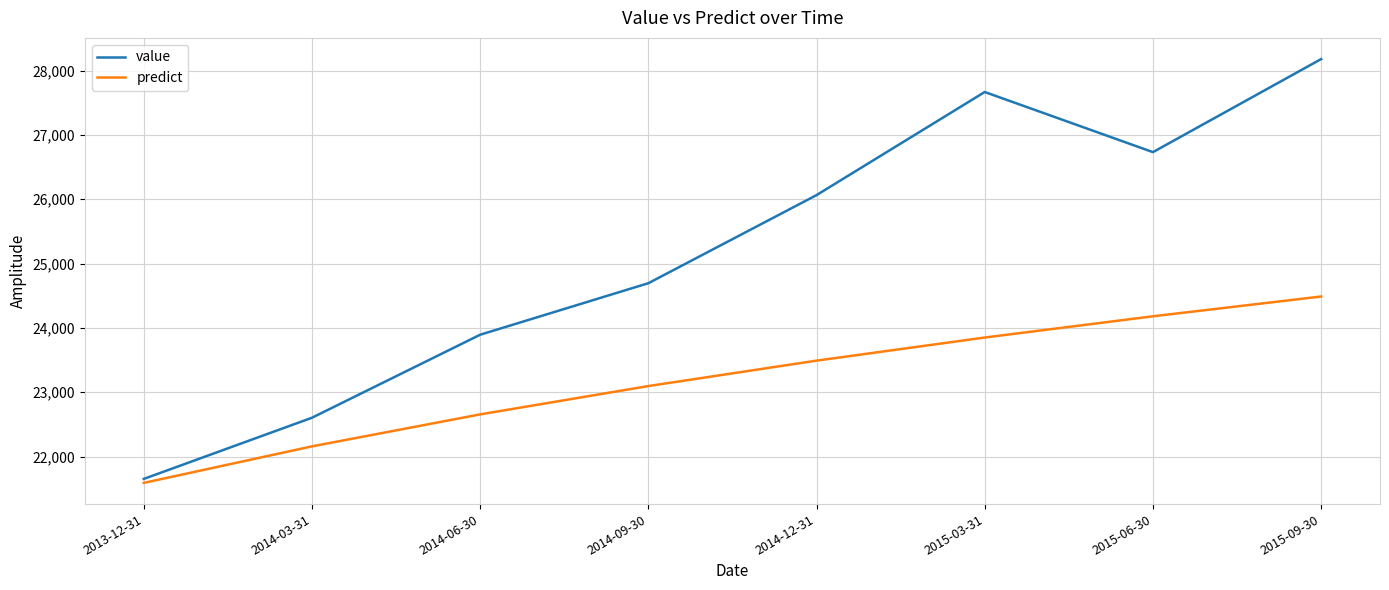

Reading right to left, what are all the values shown in this chart?

value: 2015-09-30=28179.5	2015-06-30=26732.8	2015-03-31=27667.5	2014-12-31=26064.6	2014-09-30=24694.9	2014-06-30=23893.8	2014-03-31=22603.3	2013-12-31=21652.4
predict: 2015-09-30=24488.1	2015-06-30=24180.7	2015-03-31=23850.3	2014-12-31=23491.1	2014-09-30=23095.8	2014-06-30=22655.3	2014-03-31=22158.2	2013-12-31=21590.2